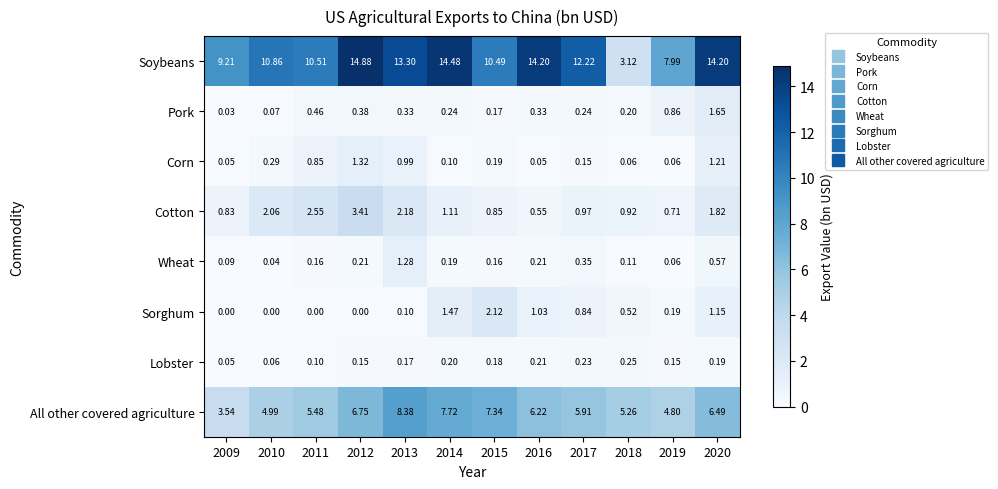

Is the value of Cotton at 2020 greater than the value of Pork at 2018?

Yes